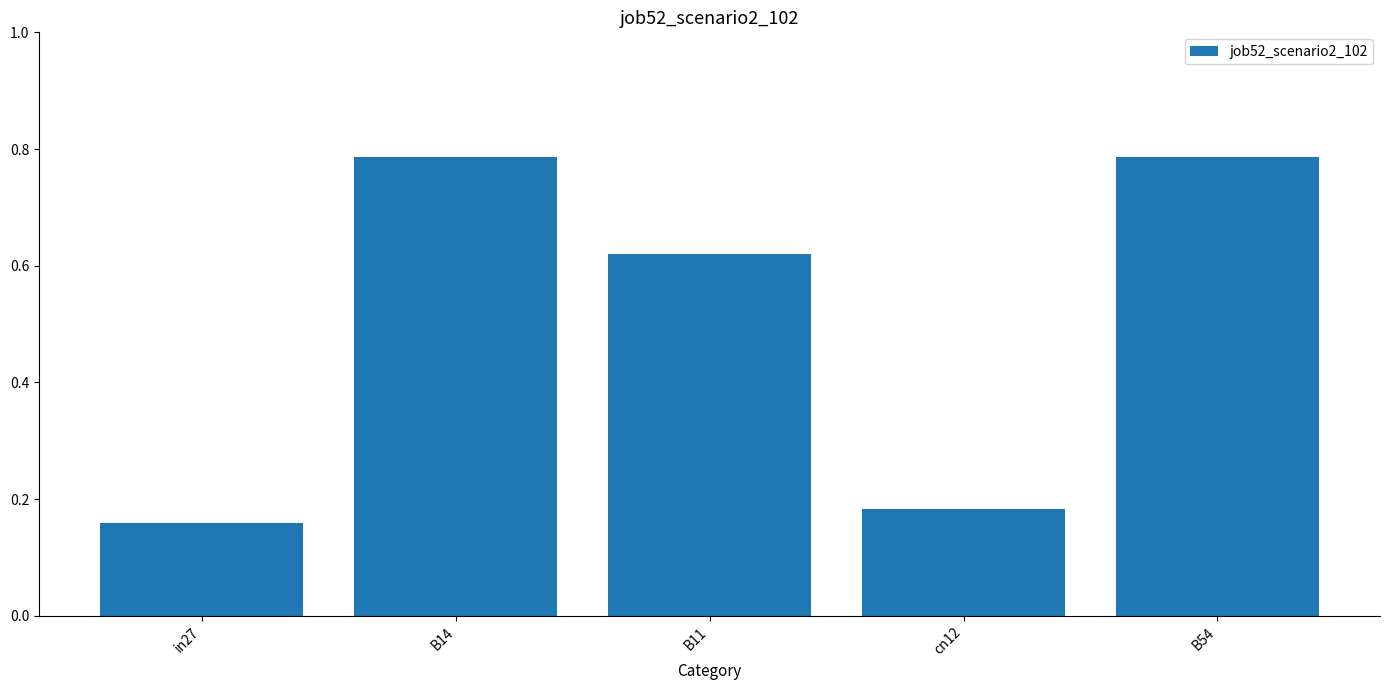

Which has a higher value, B11 or in27?

B11